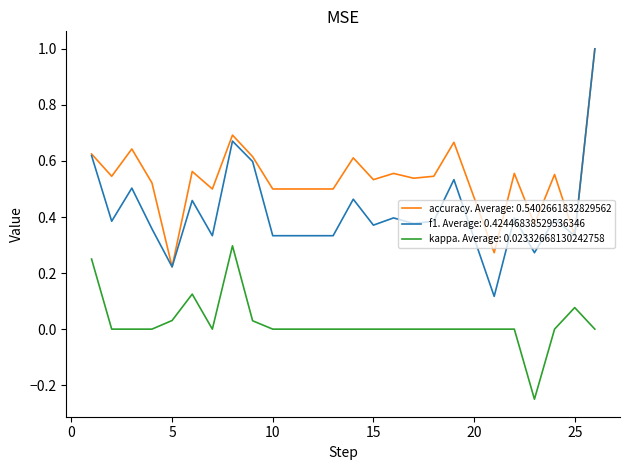

True or false: kappa. Average: 0.02332668130242758 and accuracy. Average: 0.5402661832829562 cross at least once.

False